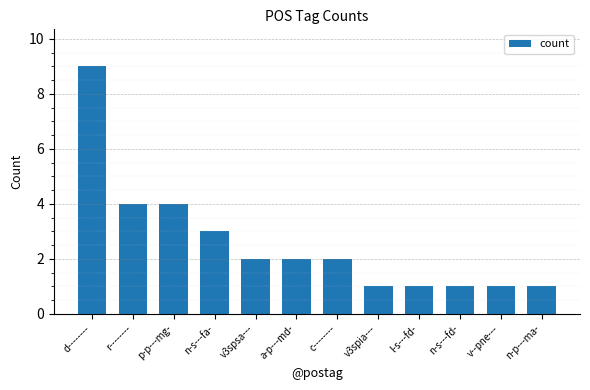

What is the difference between the second highest and minimum values?

3